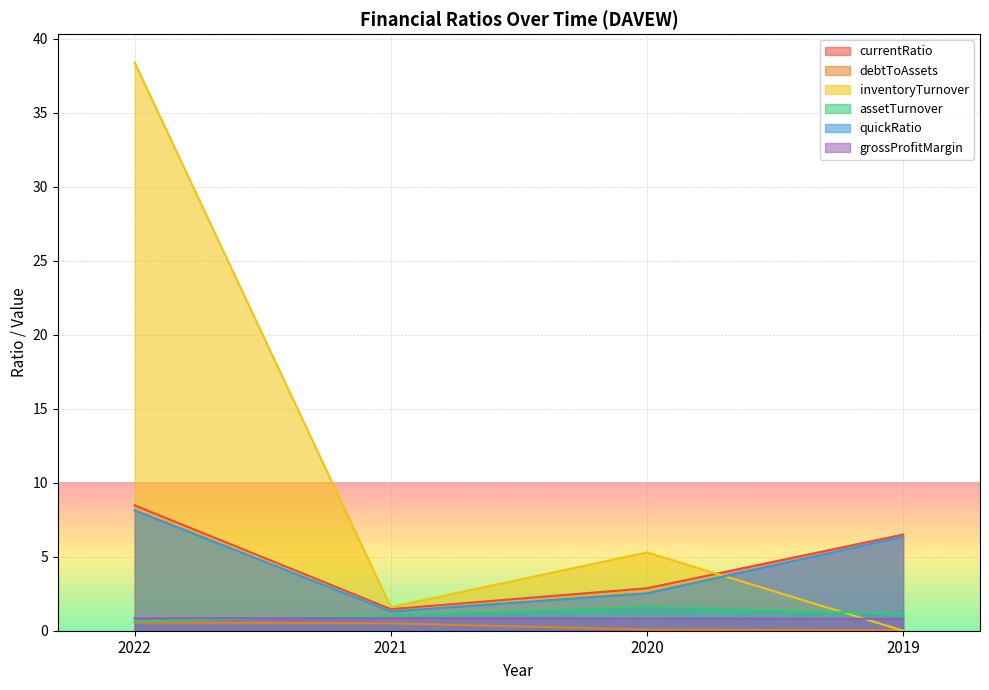

Rank the series at 2020 from lowest to highest value.

debtToAssets, grossProfitMargin, assetTurnover, quickRatio, currentRatio, inventoryTurnover